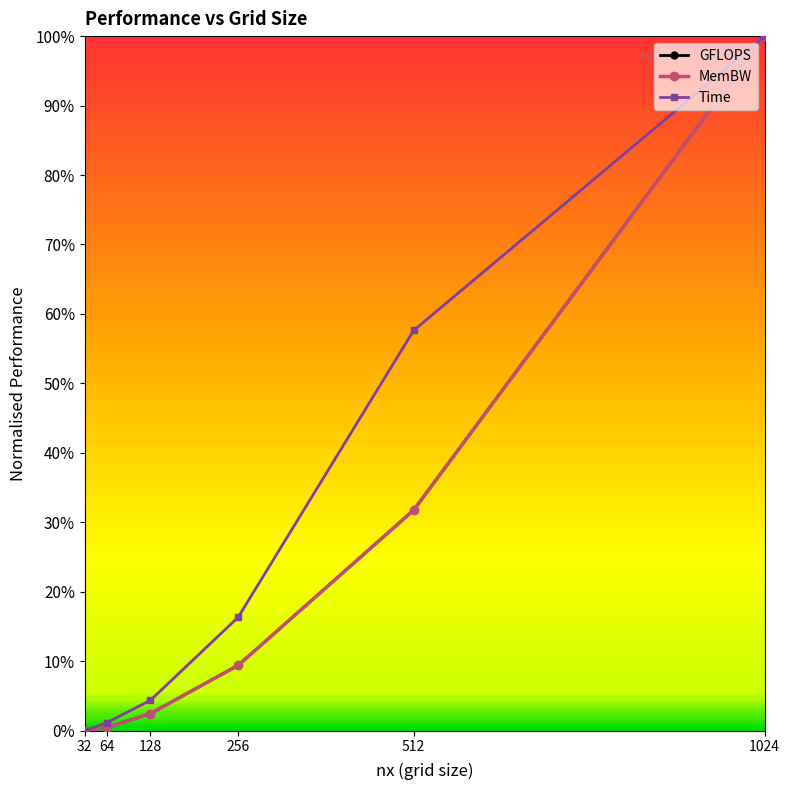

True or false: Time has more than 1 interior local peaks.

False